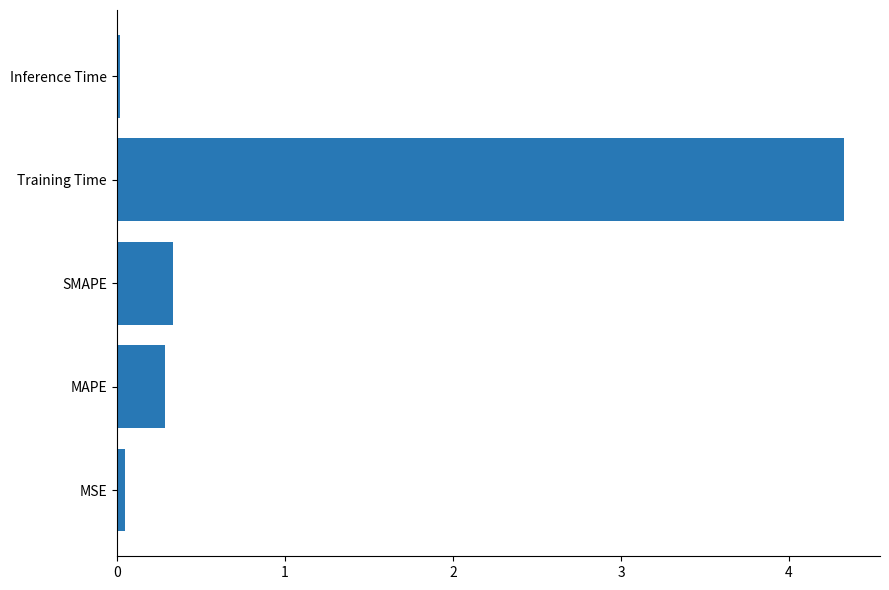

What is the change in value from MAPE to Training Time?

+4.0